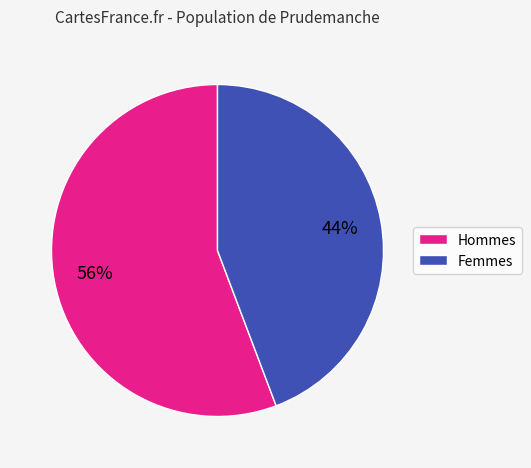

To the nearest percent, what portion does Hommes represent?

56%